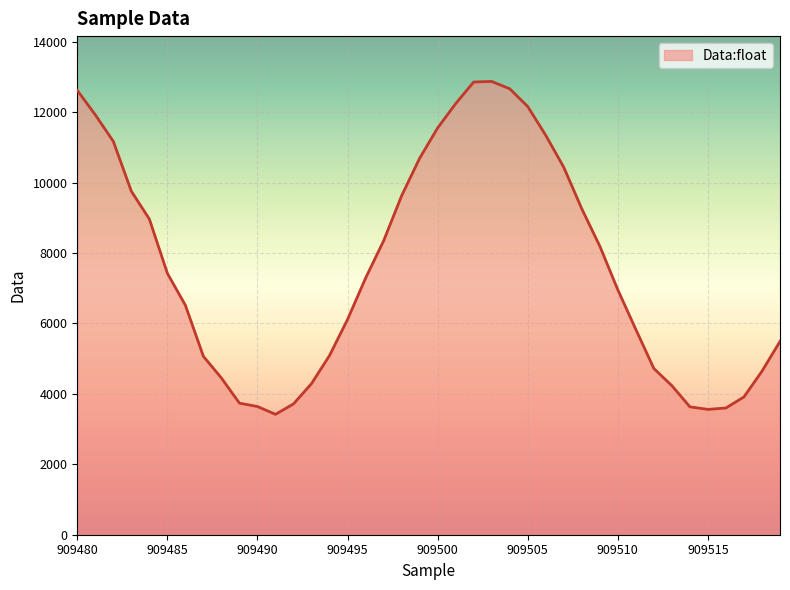

What is the difference between the maximum and minimum values?

9455